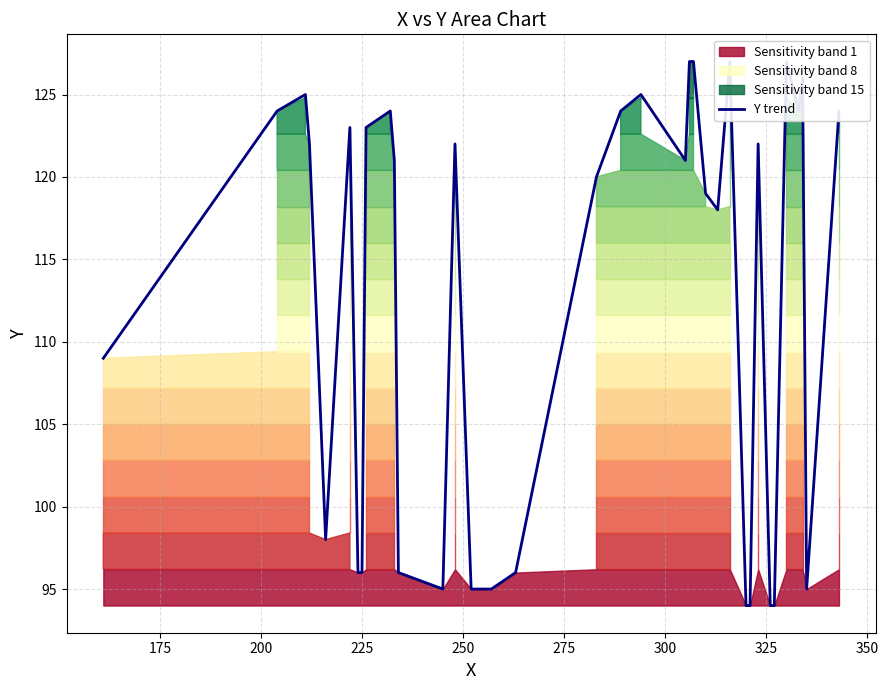

Reading right to left, list all the values displayed in this chart.

124	95	126	124	127	94	94	122	94	94	127	118	119	127	127	121	125	124	120	96	95	95	122	95	96	121	124	123	96	96	123	98	122	125	124	109